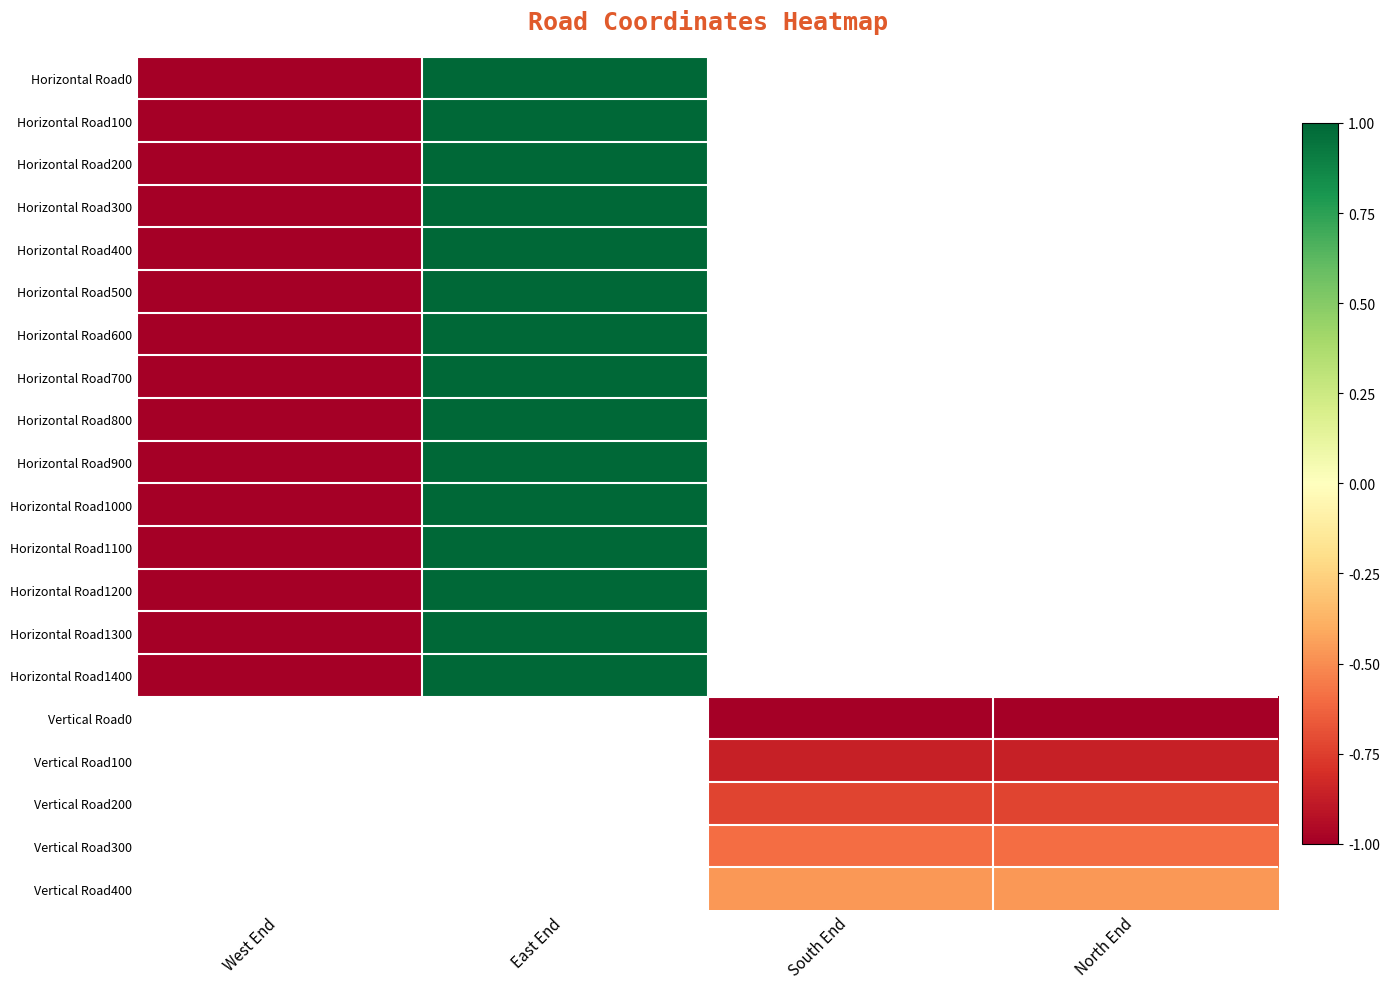

At which label is Horizontal Road200 closest to 0?

West End